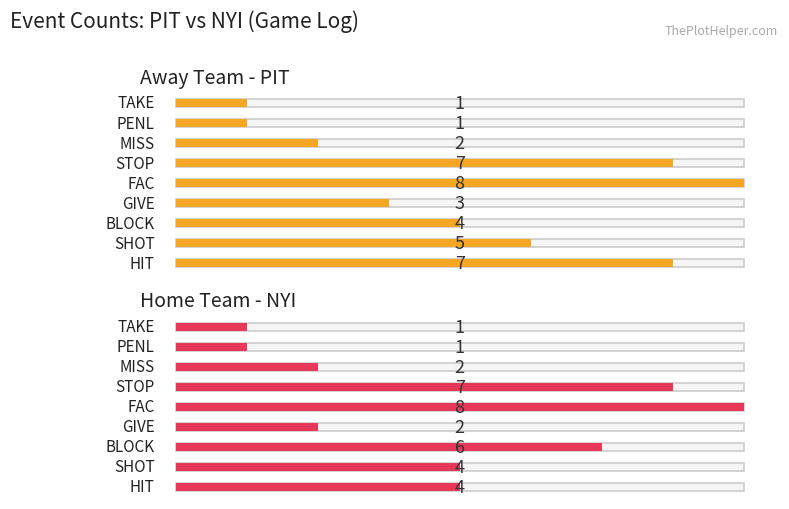

Does the chart contain stacked bars?

No